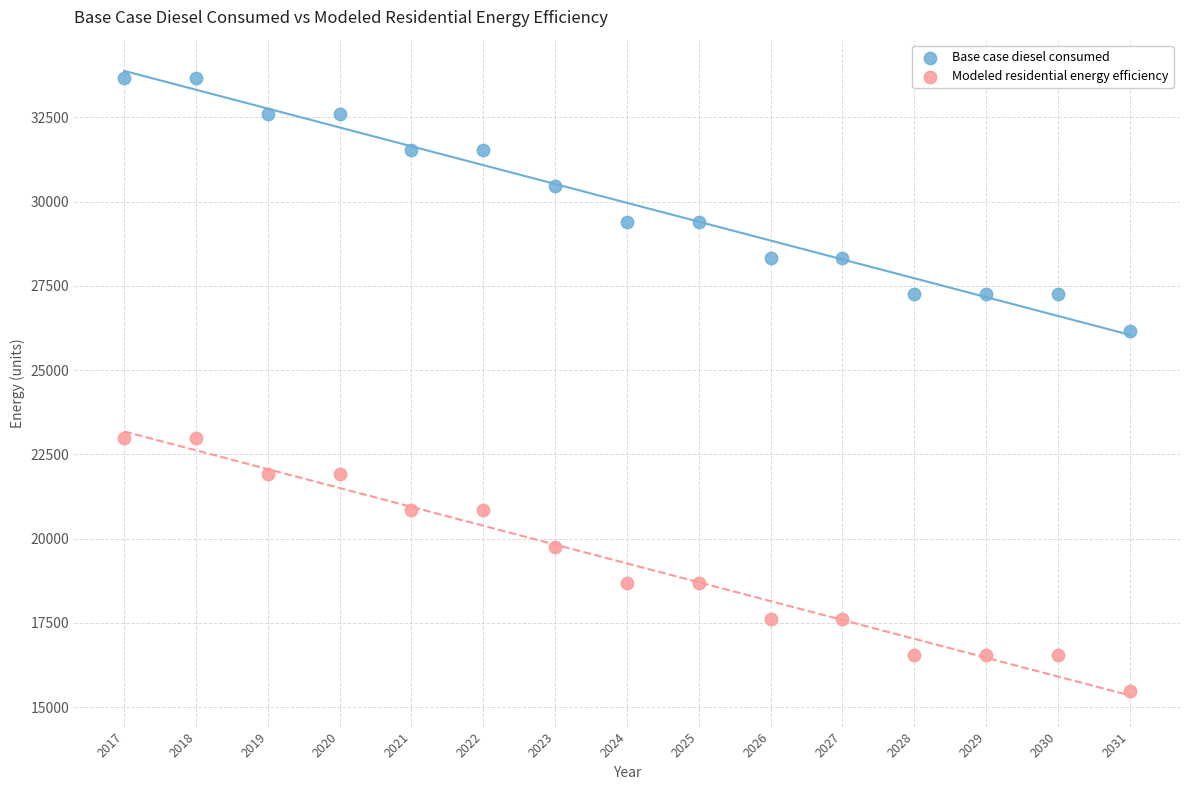

Across all data points, what is the range of X values (max minus min)?

14.0